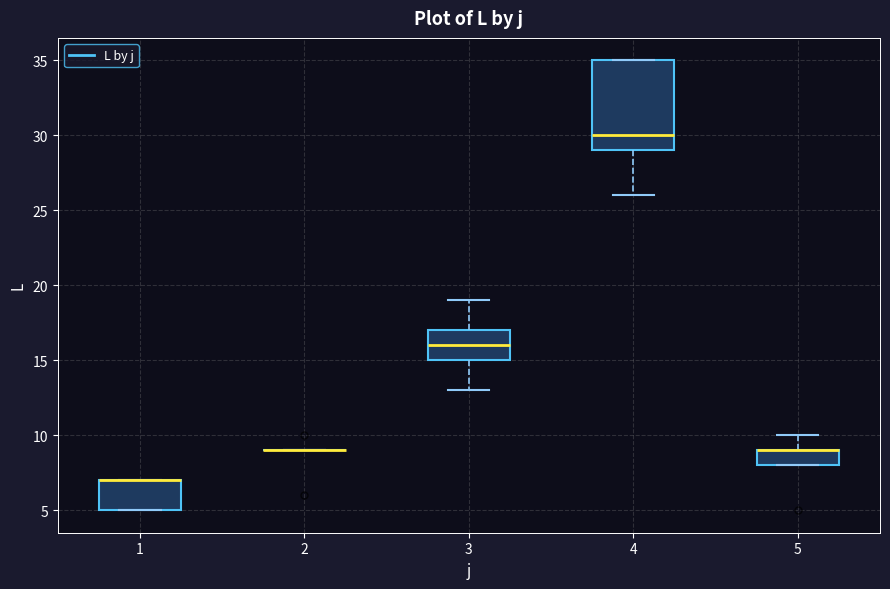

Reading left to right, read every box against the y-axis: the position of its median line, the range the box covers, and the ends of its whiskers. The values are not printed on the chart, so give them approximately, as read against the axis.

1: median 7 (drawn on the box's upper edge), box 5 to 7, whiskers 5 to 7
2: box collapsed to a line at 9, whiskers 9 to 9
3: median 16, box 15 to 17, whiskers 13 to 19
4: median 30, box 29 to 35, whiskers 26 to 35
5: median 9 (drawn on the box's upper edge), box 8 to 9, whiskers 8 to 10